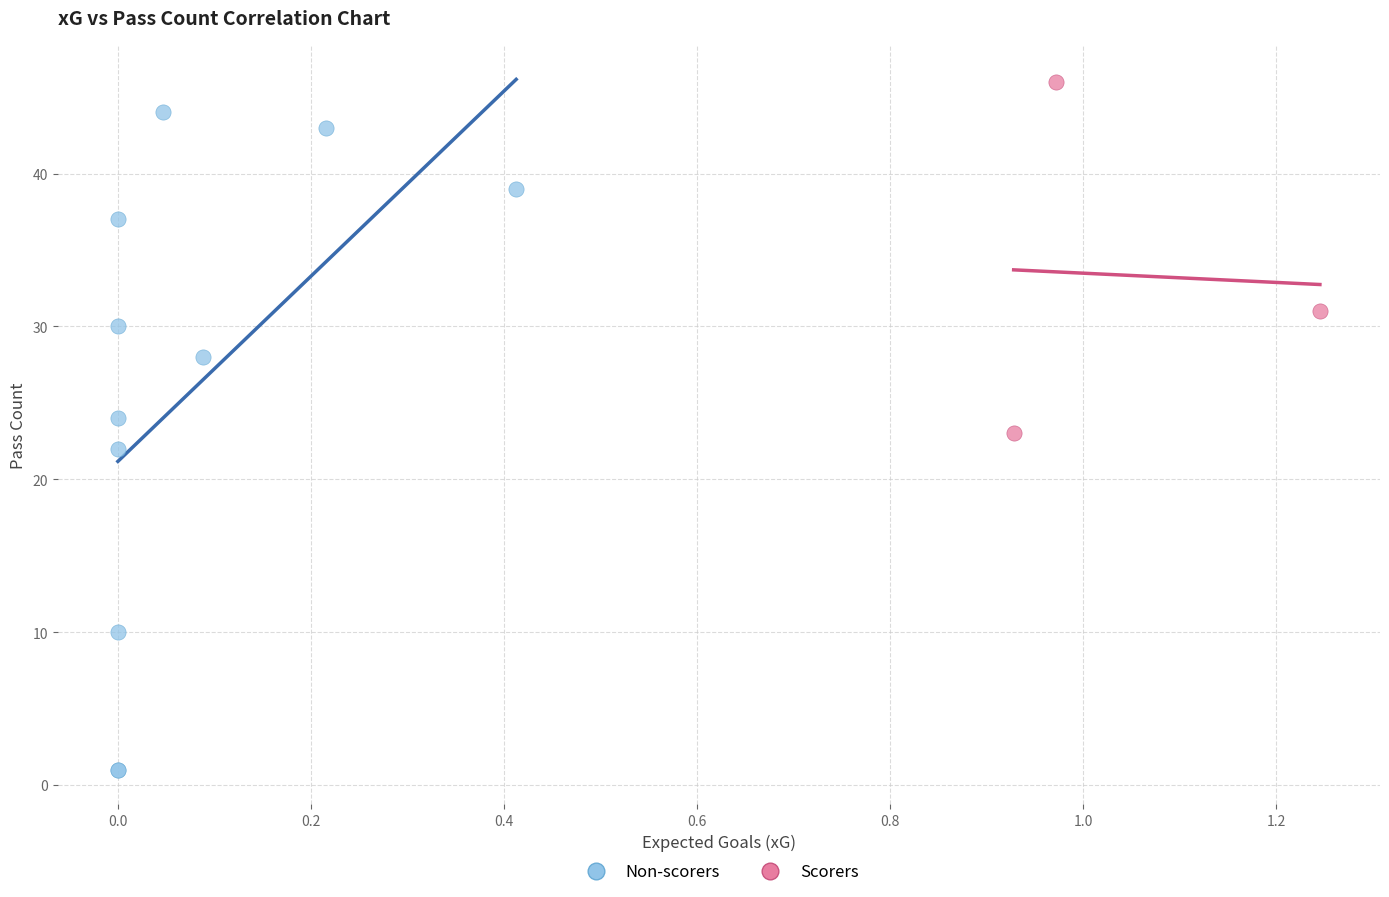

Which series reaches the maximum Y coordinate?

Scorers